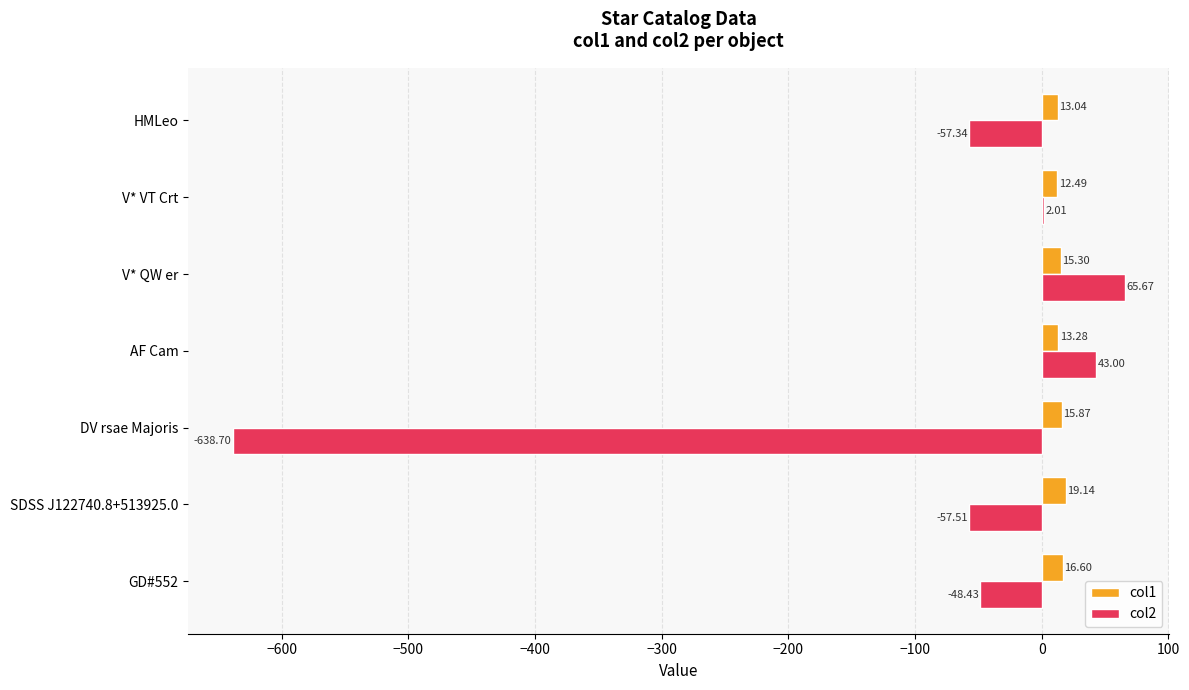

What is the sum of the col1 values at GD#552 and AF Cam?

29.9